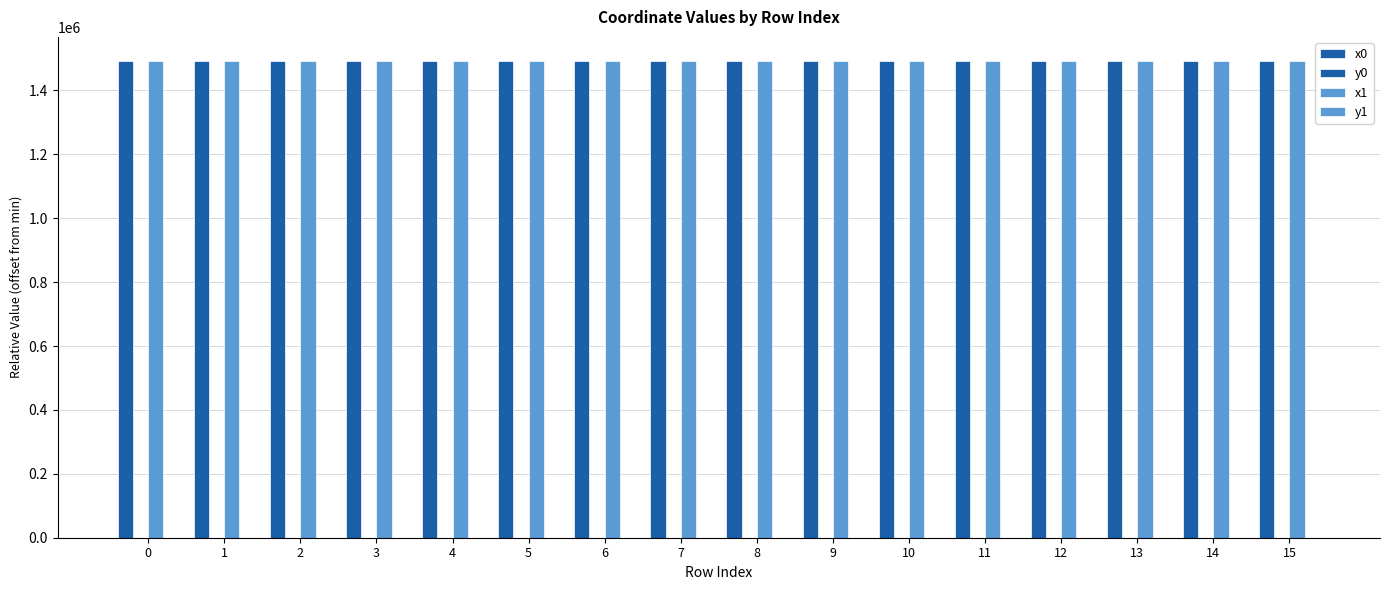

Count the number of categories in the chart.

16